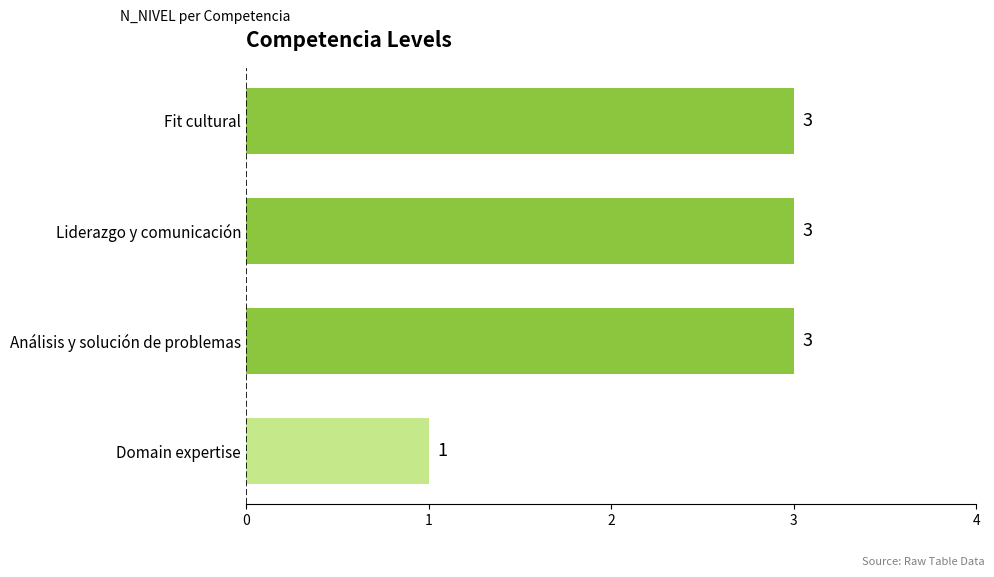

The chart shows a value of 1 at Domain expertise. True or false?

True